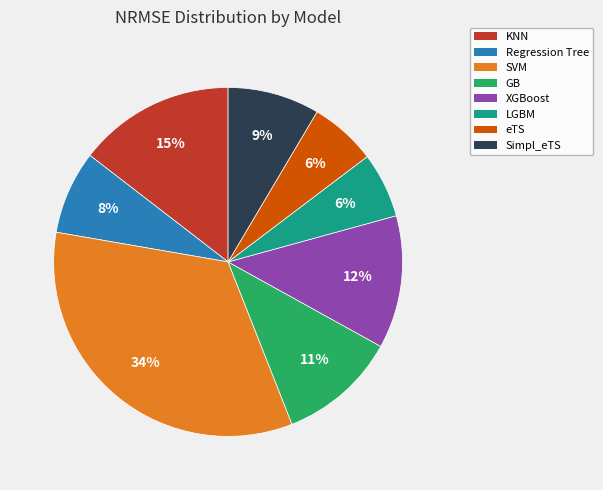

How many segments does this pie chart have?

8